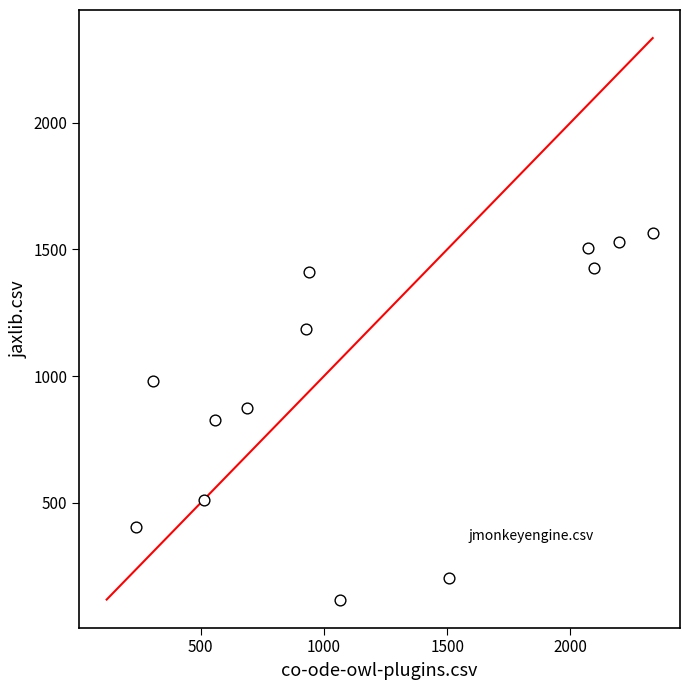

What is the range of Y values (max minus min)?

1445.0